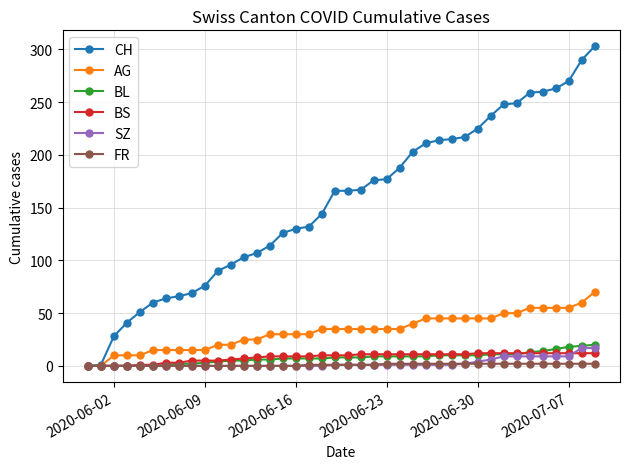

At how many categories does at least one series exceed 302?

1